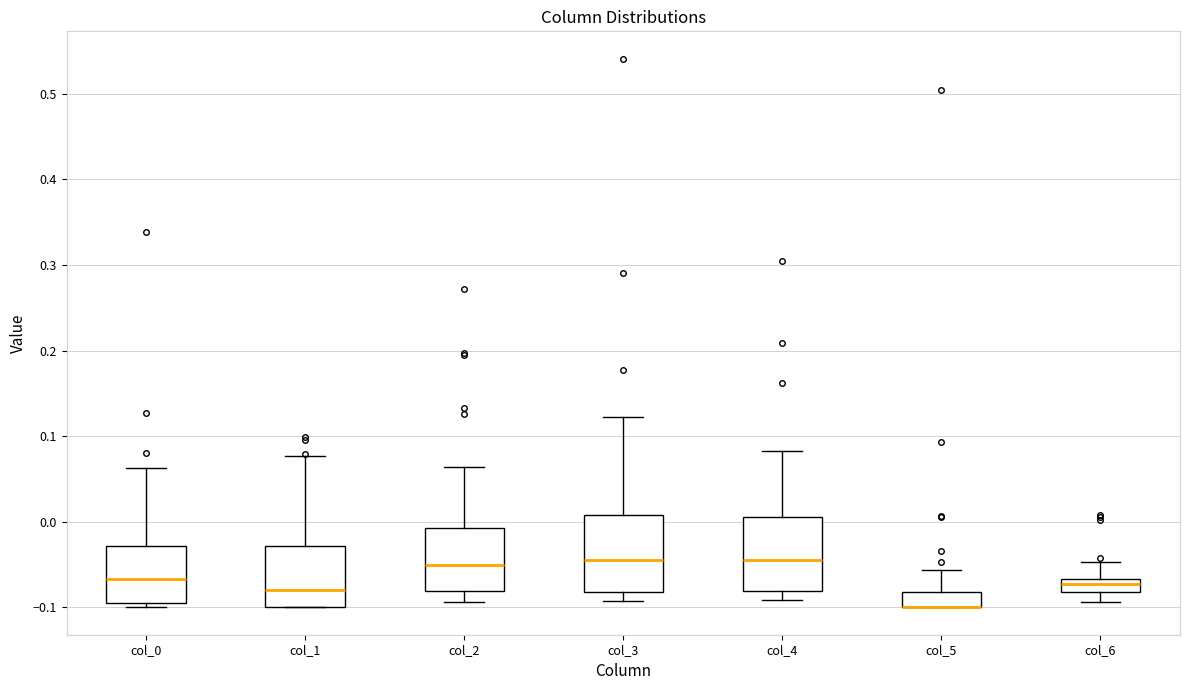

Reading left to right, transcribe this box plot: for each box, give where its median line is, the range the box spans, and where its two whiskers end, as read against the y-axis. The values are not printed on the chart, so give them approximately, as read against the axis.

col_0: median -0.07, box -0.10 to -0.03, whiskers -0.10 (just below the box's lower edge) to 0.06
col_1: median -0.08, box -0.10 to -0.03, whiskers -0.10 to 0.08
col_2: median -0.05, box -0.08 to -0.01, whiskers -0.09 to 0.06
col_3: median -0.05, box -0.08 to 0.01, whiskers -0.09 to 0.12
col_4: median -0.04, box -0.08 to 0.01, whiskers -0.09 to 0.08
col_5: median -0.10 (drawn on the box's lower edge), box -0.10 to -0.08, whiskers -0.10 to -0.06
col_6: median -0.07 (inside the box), box -0.08 to -0.07, whiskers -0.09 to -0.05